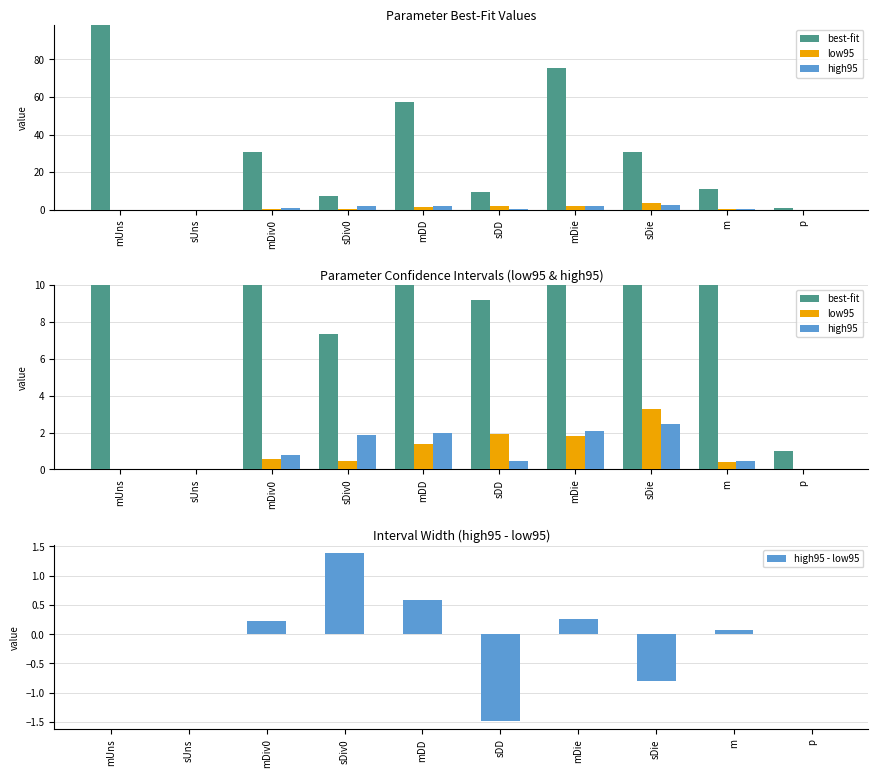

True or false: high95 - low95 has a value of 0.1 at m.

True